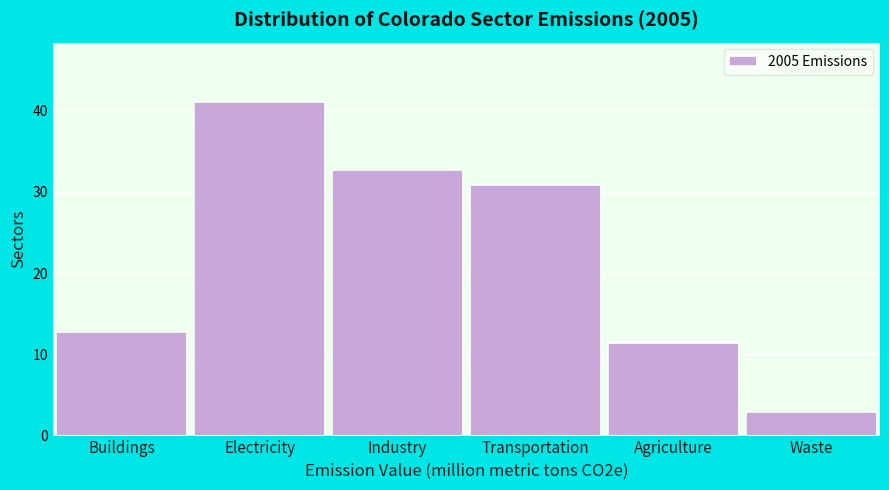

Reading left to right, what are all the values shown in this chart?

12.7	41.0	32.7	30.8	11.4	3.0